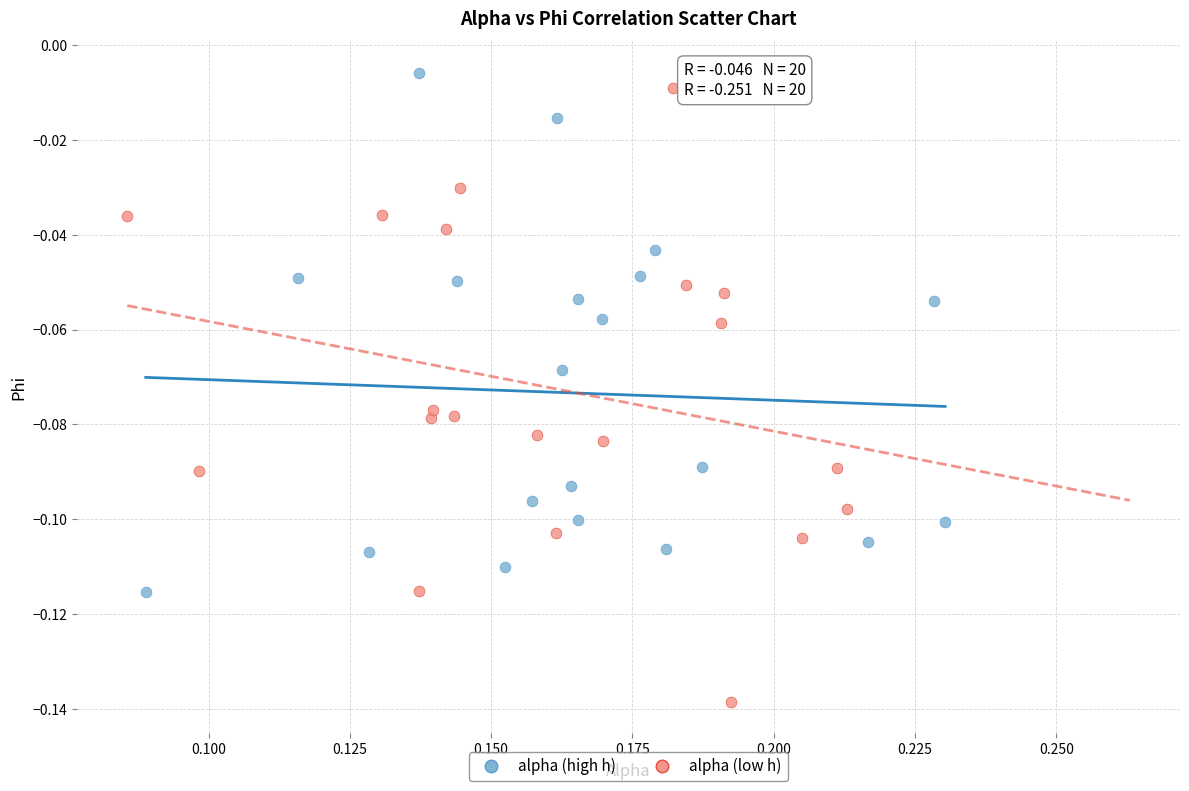

Which series contains the lowest Y value?

alpha (low h)